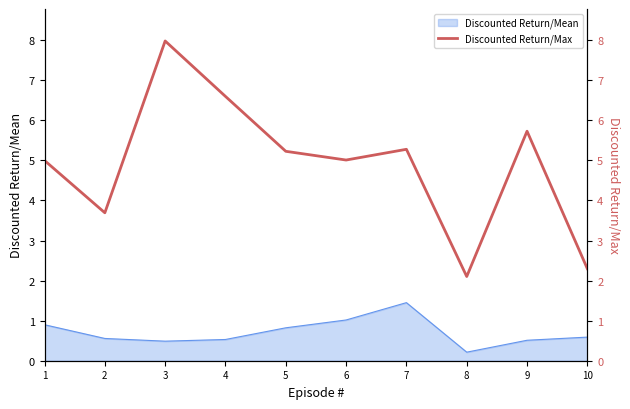

Which category has the lowest value in the Discounted Return/Mean series?

8